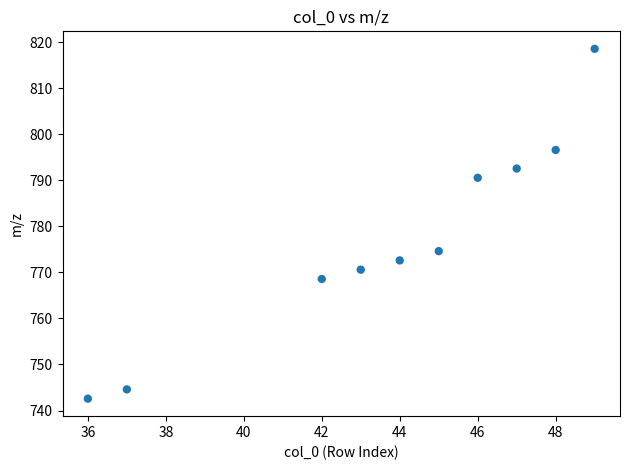

What is the average Y value?

777.2